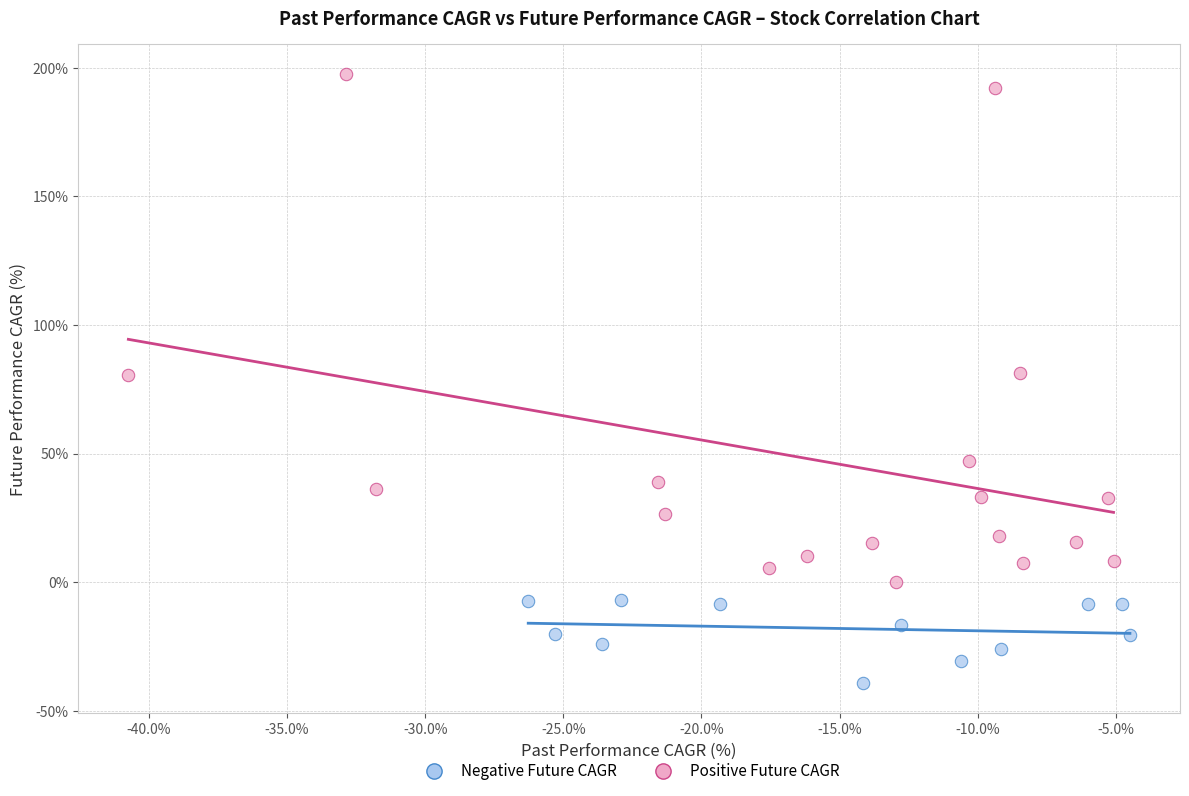

Which series has the largest Y range (max minus min)?

Positive Future CAGR